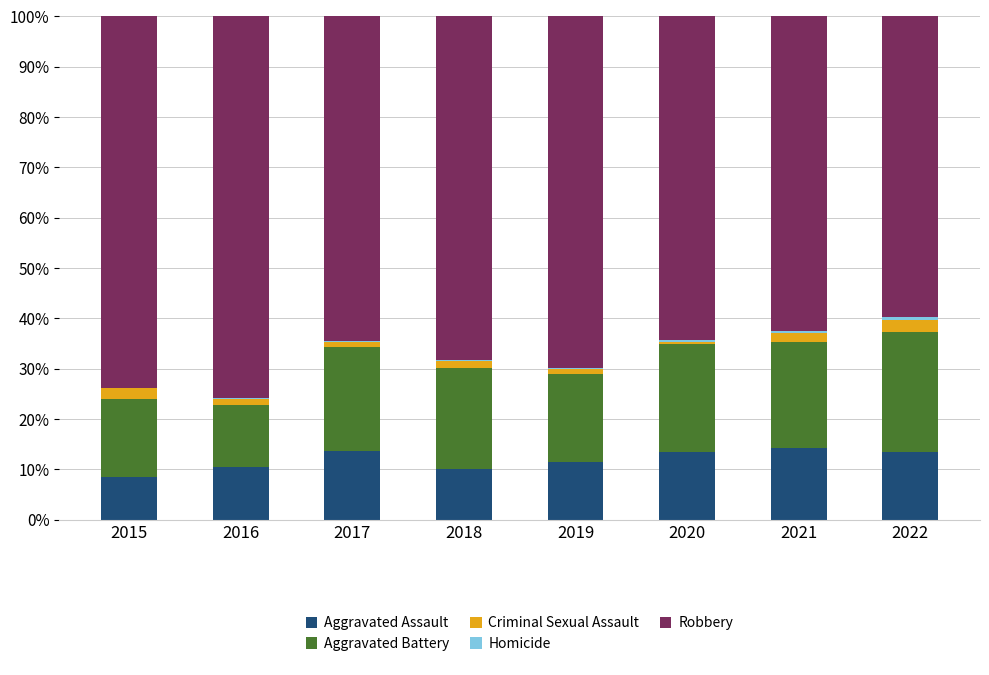

Does the chart contain stacked bars?

Yes